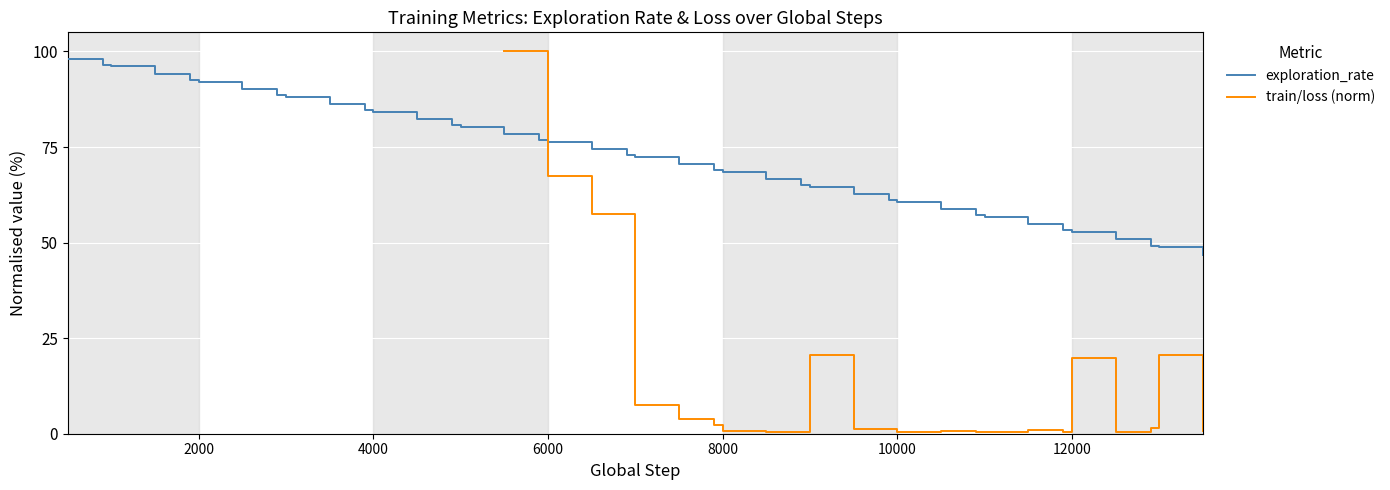

Is it true that exploration_rate equals 60.7 at 10000?

True